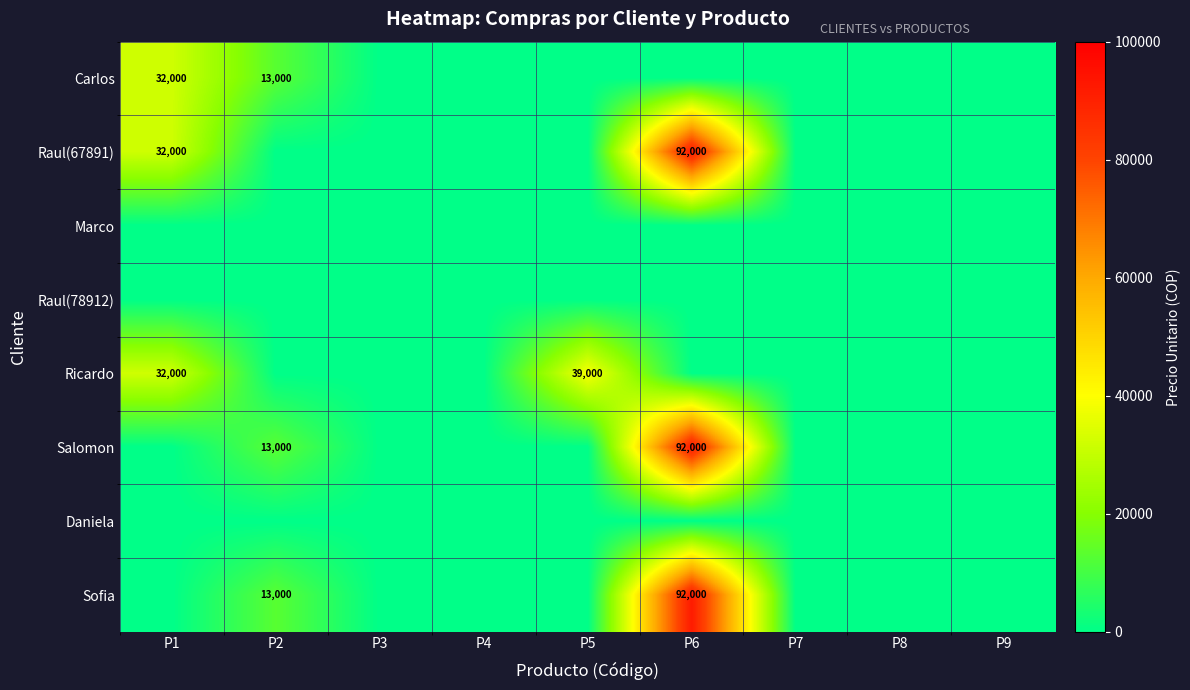

True or false: Raul(67891) has a value of 32000 at P1.

True